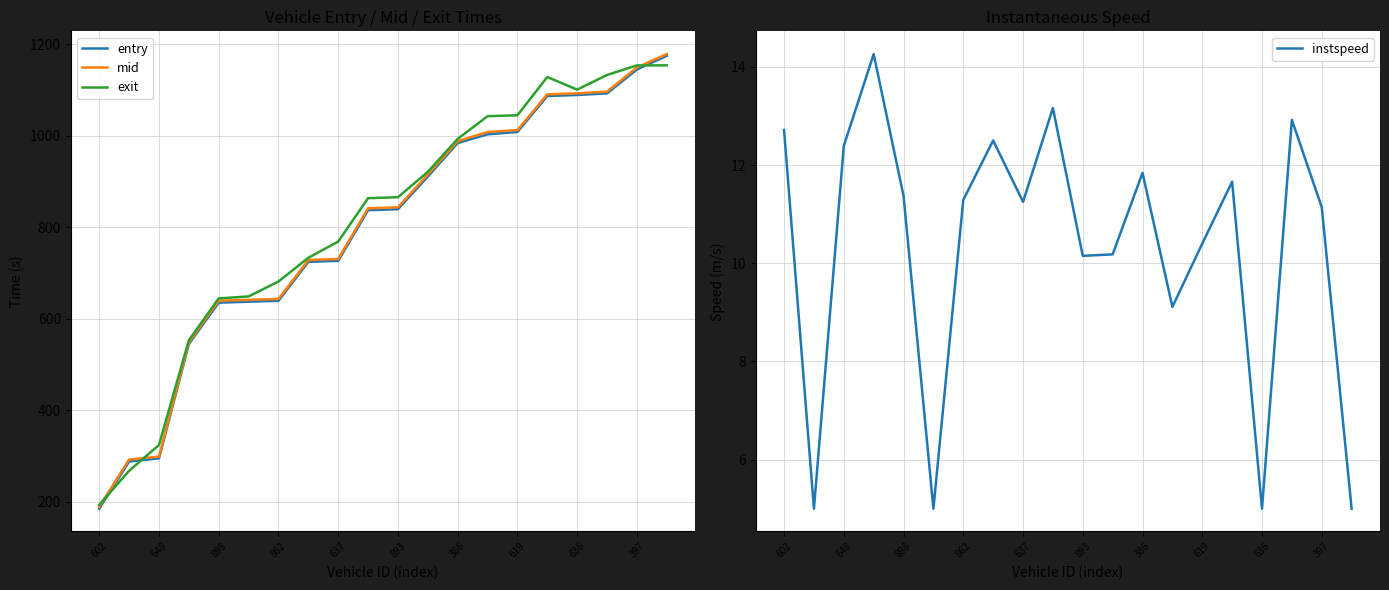

How many intersections are there between mid and exit?

3